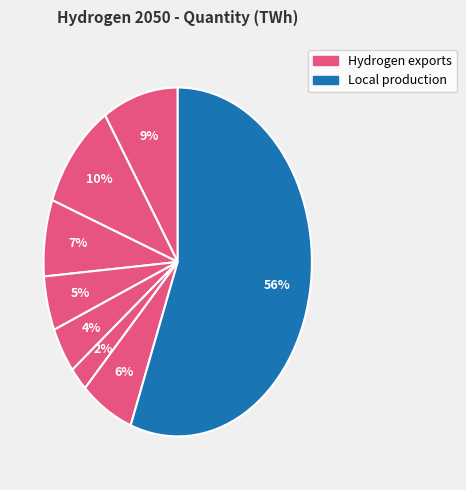

How many slices are in this pie chart?

8